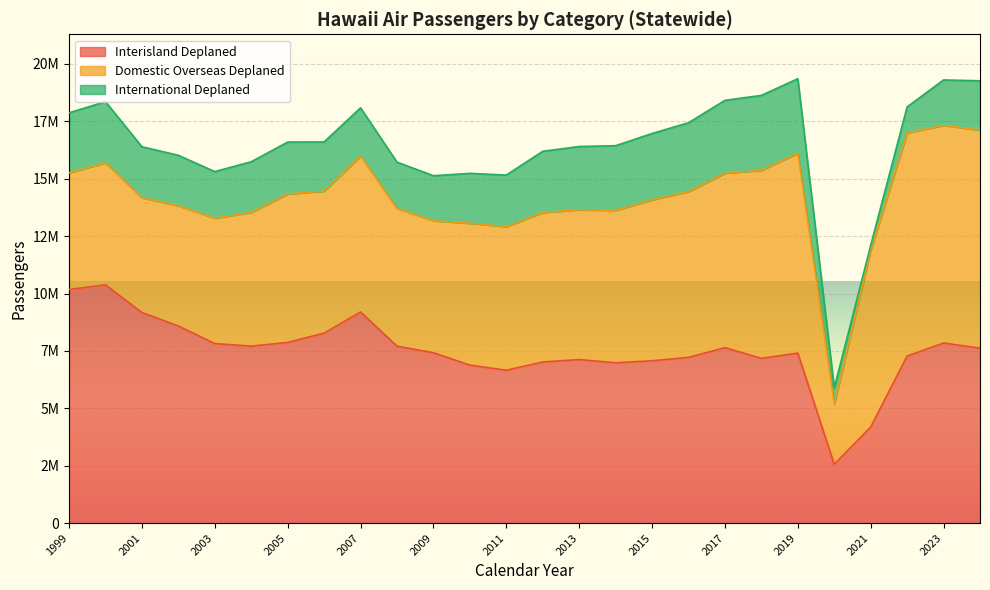

What is the total value across all series at 1999?

17872989